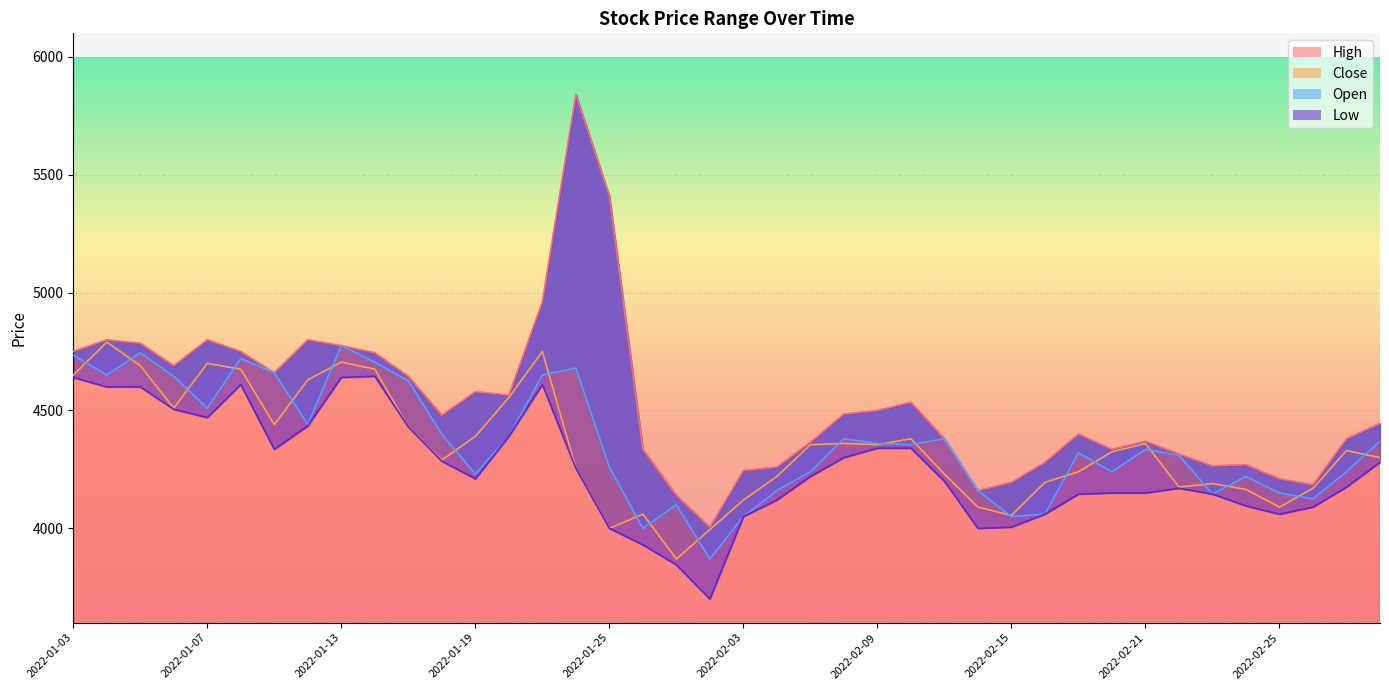

What is the value of the Low point at the 11th from the left?

4430